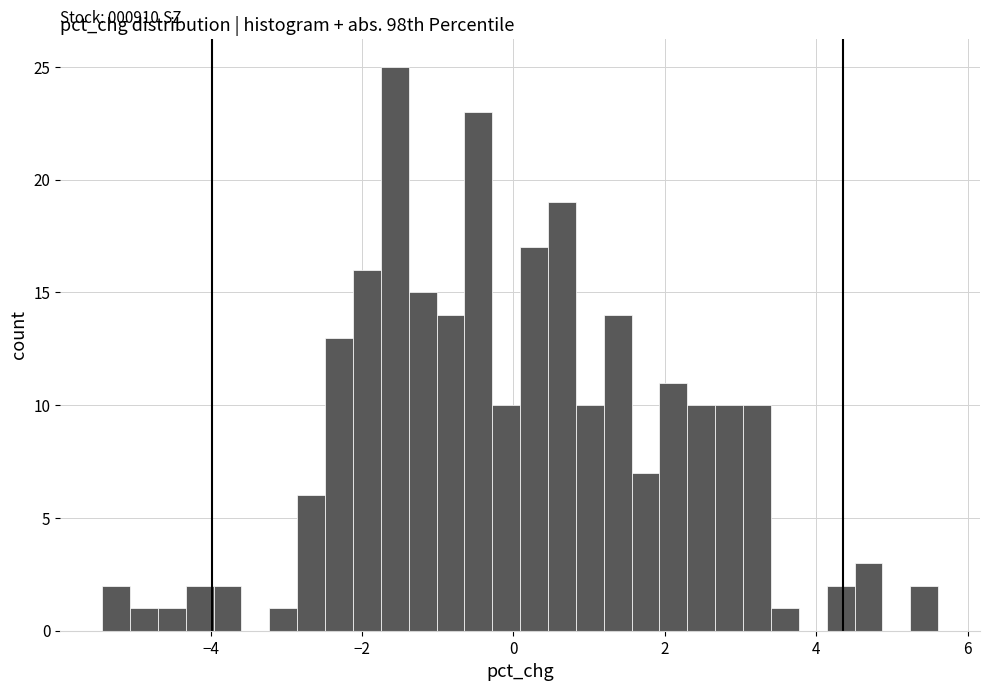

Around what value on the x-axis is the tallest bar? Give the approximate position of its centre, as read against the axis.

-1.6